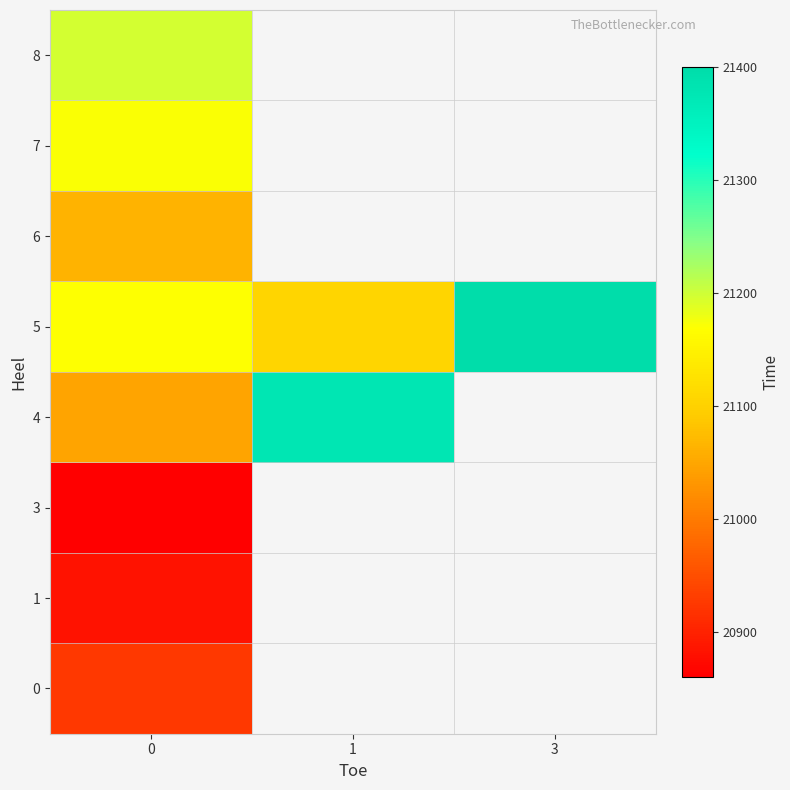

Between 0 and 1, which is larger?

1